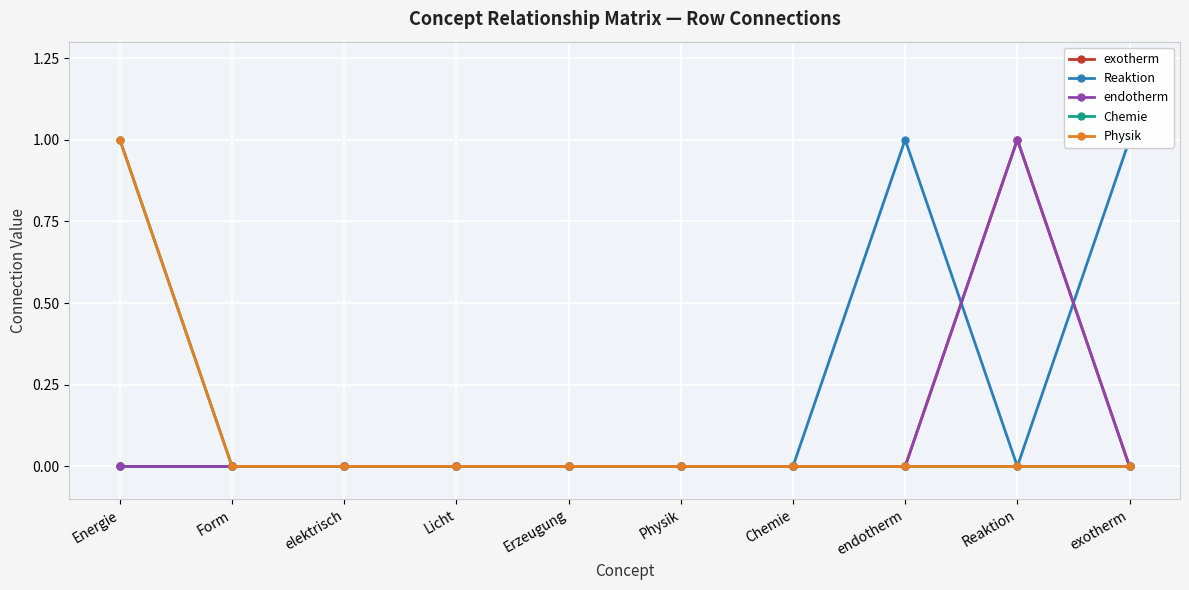

What is the highest value of the Chemie series?

1